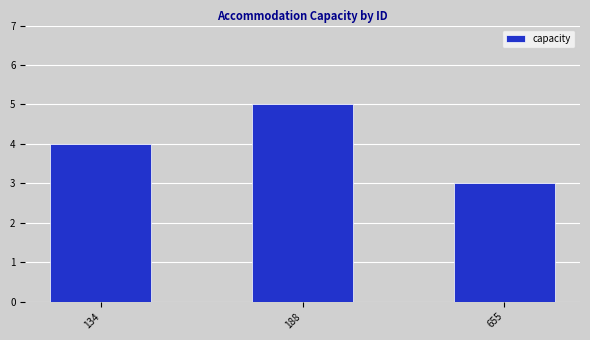

What is the difference between the values at 655 and 134?

1